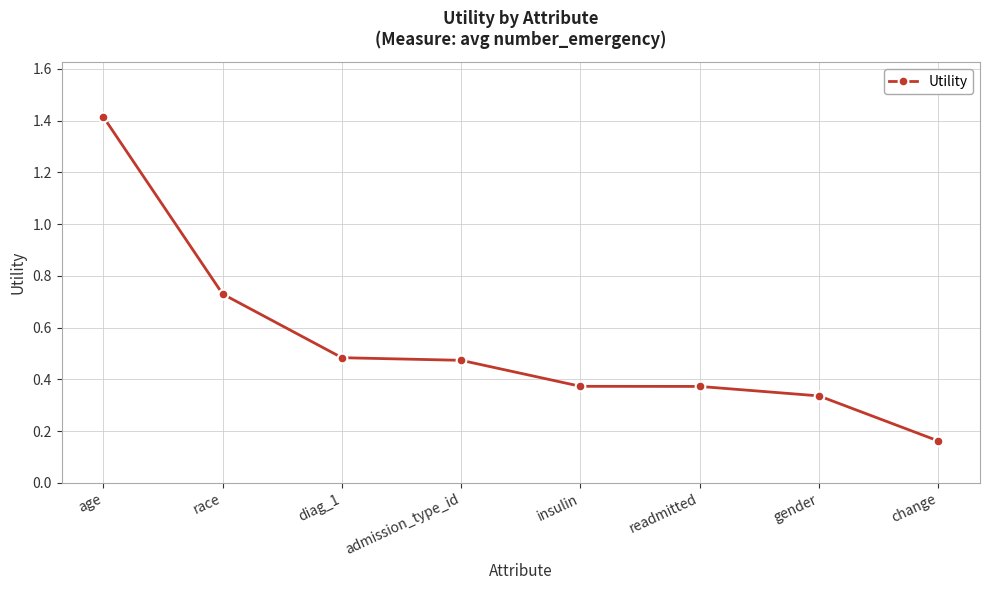

What is the label of the 2nd point from the left?

race